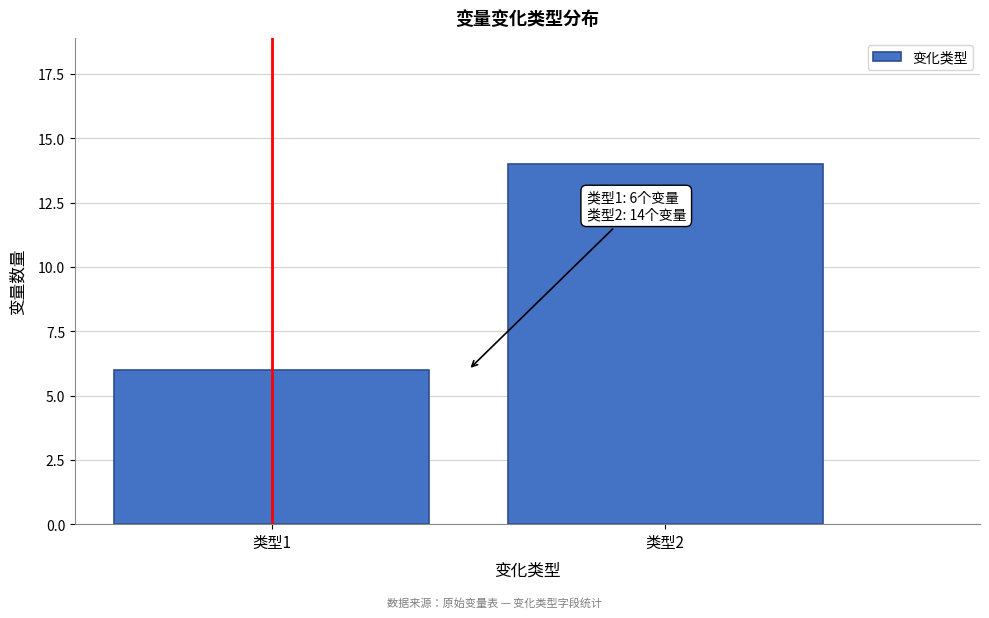

Reading right to left, transcribe all the data shown in this chart.

类型2=14	类型1=6